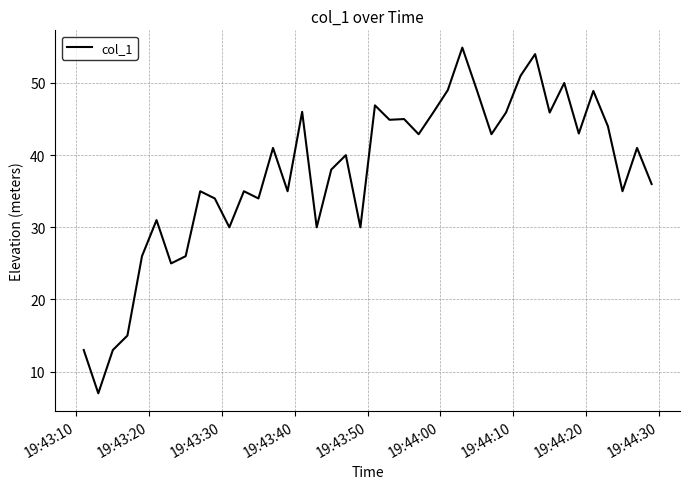

What is the greatest value displayed?

54.9